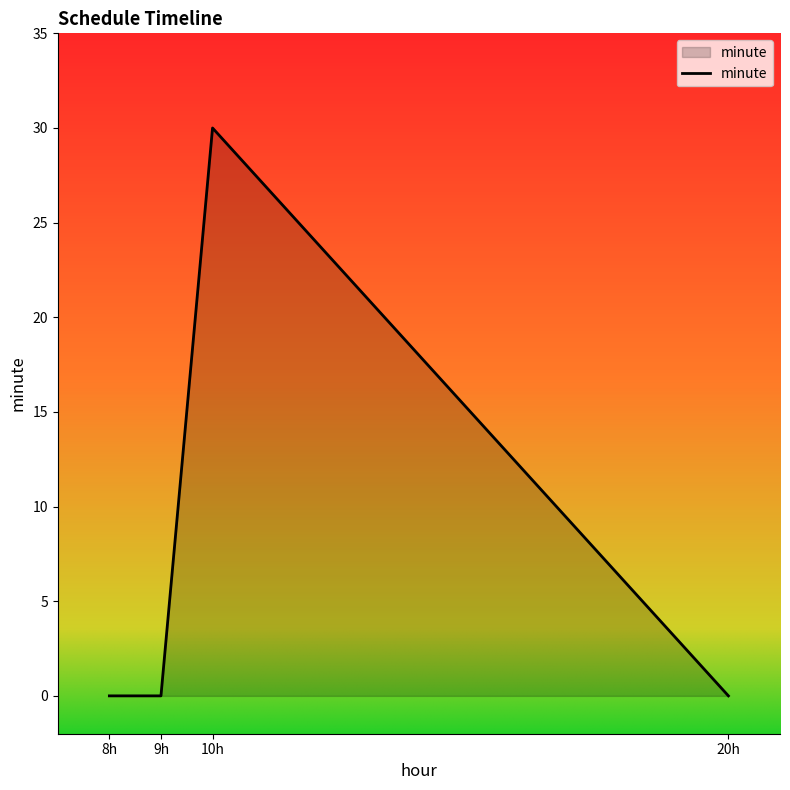

The value at 10h is 14. True or false?

False